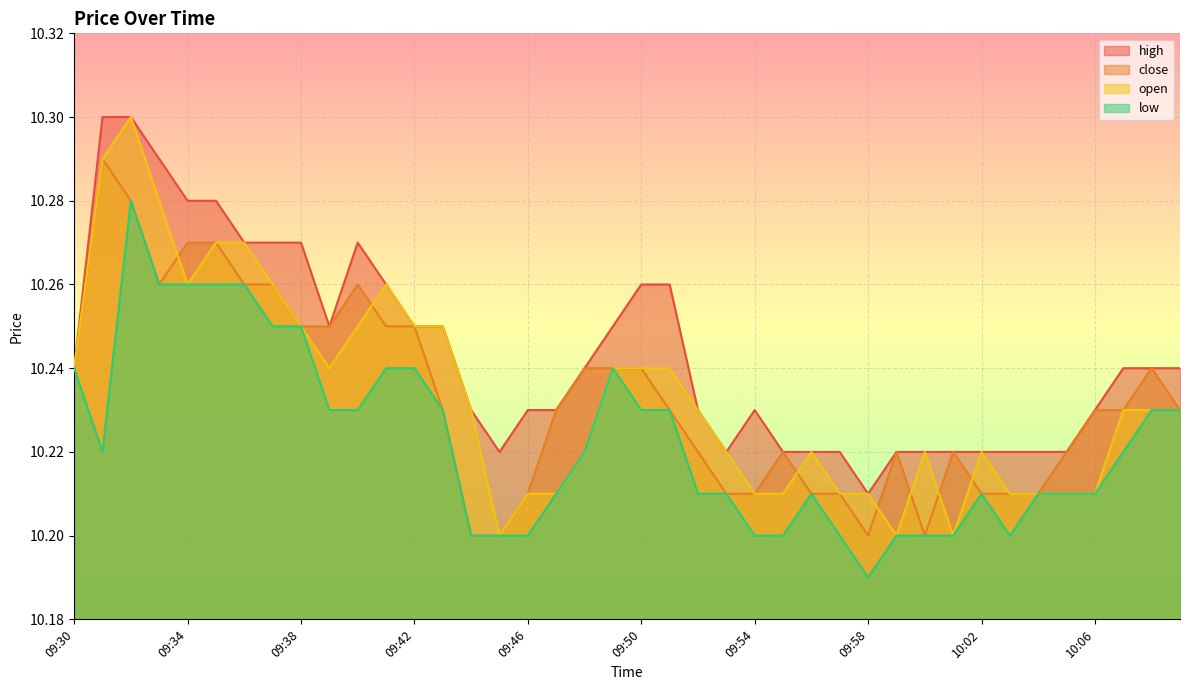

Which series changed the most between 09:35 and 10:01?

open